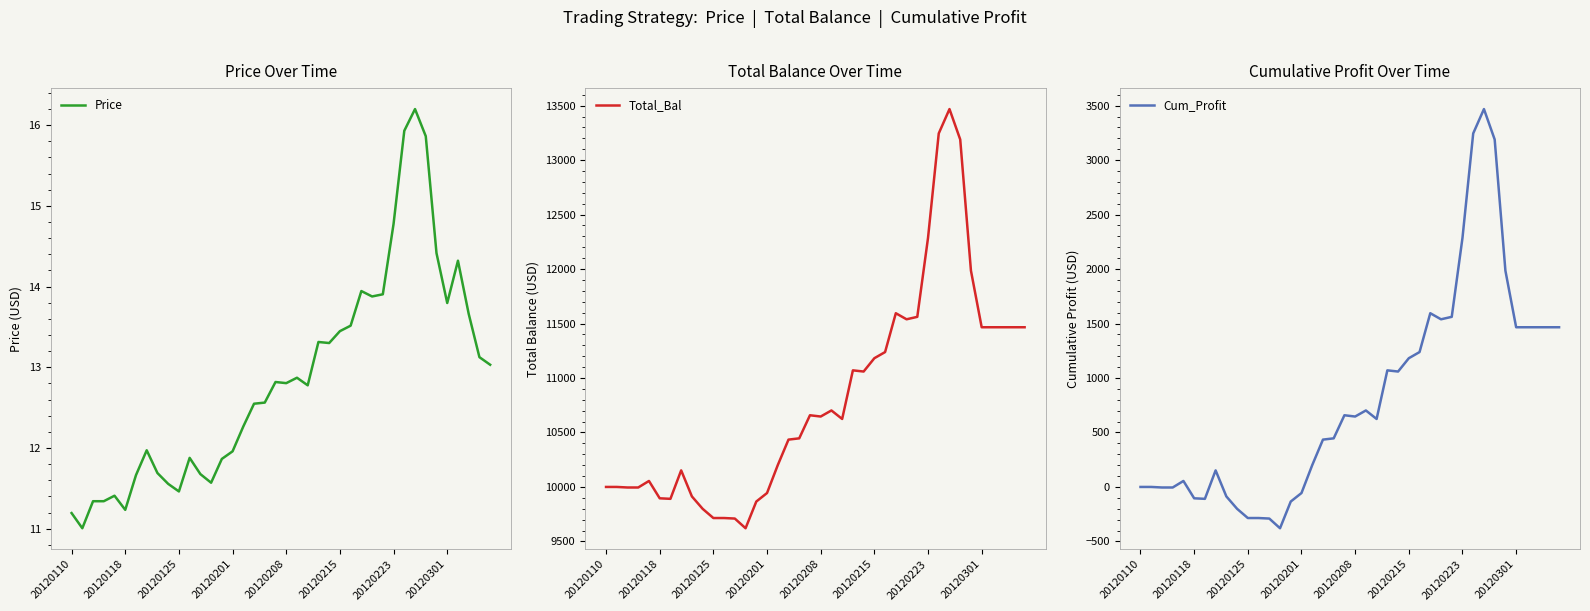

Where does the Cum_Profit series first go above 646?

19